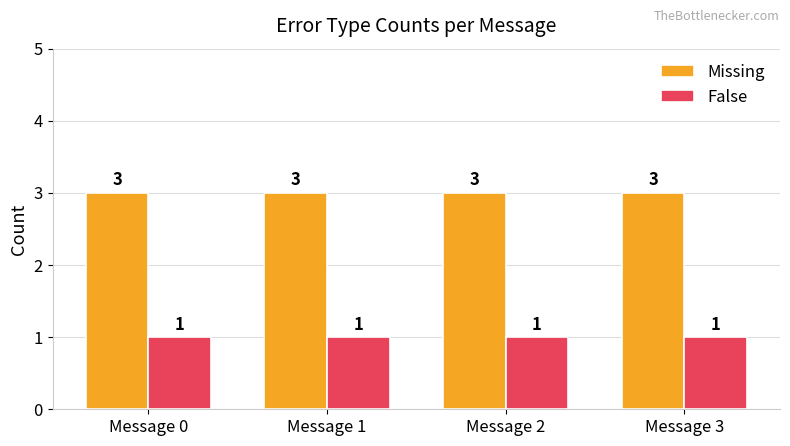

How many categories are shown in the chart?

4